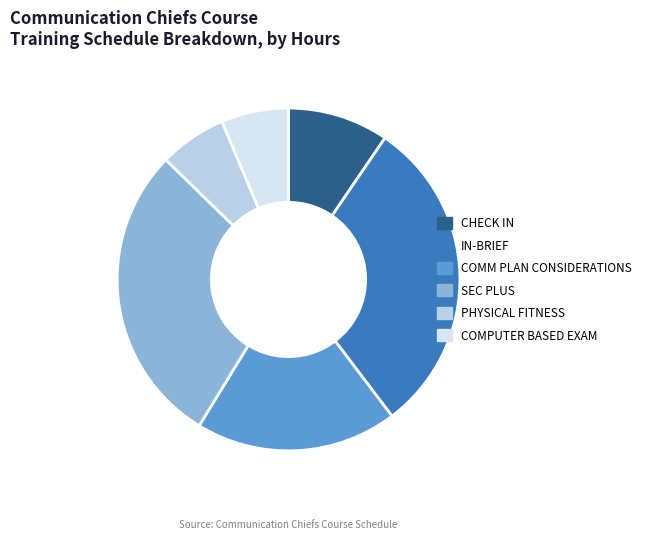

Does IN-BRIEF represent more than half of the total?

No